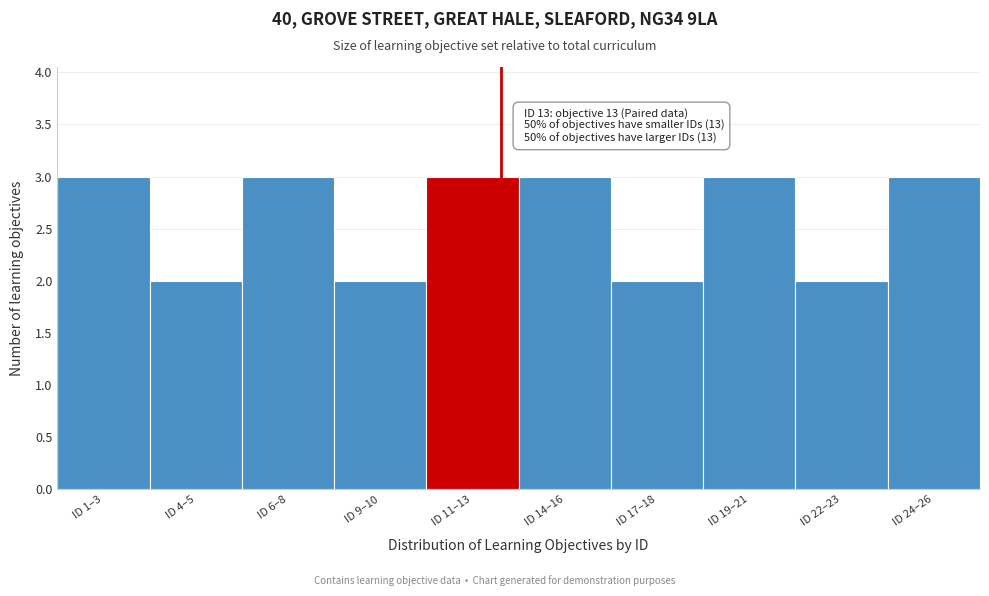

Reading right to left, transcribe all the data shown in this chart.

ID 24–26=3	ID 22–23=2	ID 19–21=3	ID 17–18=2	ID 14–16=3	ID 11–13=3	ID 9–10=2	ID 6–8=3	ID 4–5=2	ID 1–3=3